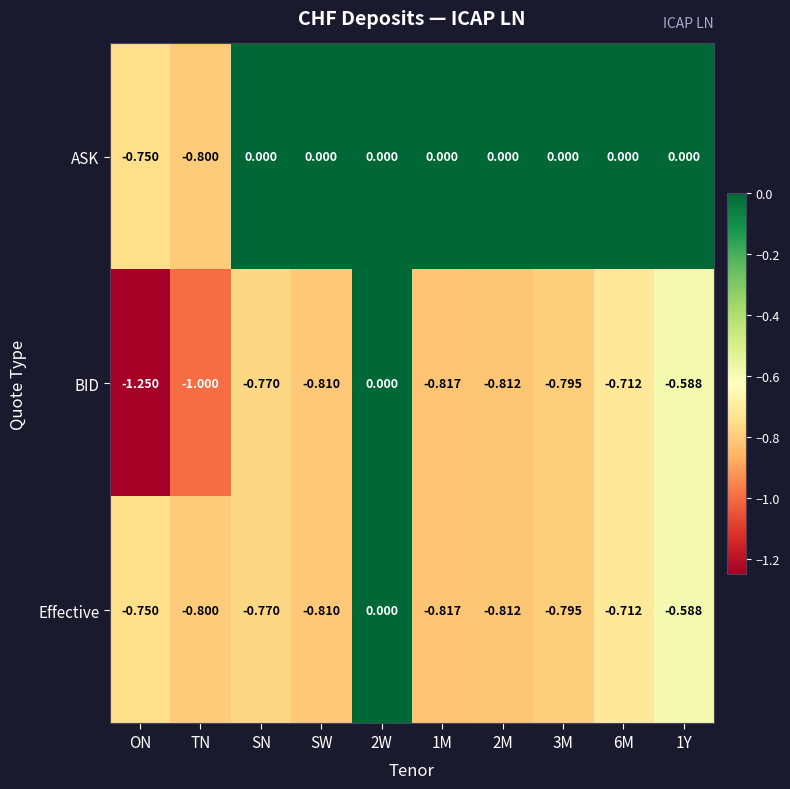

What is the spread (max minus min) of values at SW?

0.8